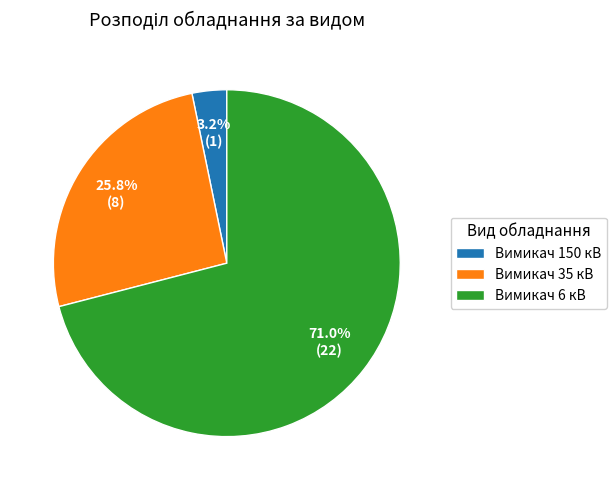

Rank the categories by value from highest to lowest.

Вимикач 6 кВ, Вимикач 35 кВ, Вимикач 150 кВ